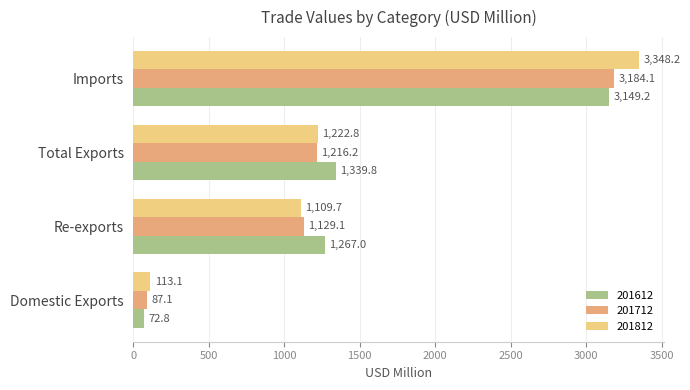

What is the total value across all series at Total Exports?

3778.9